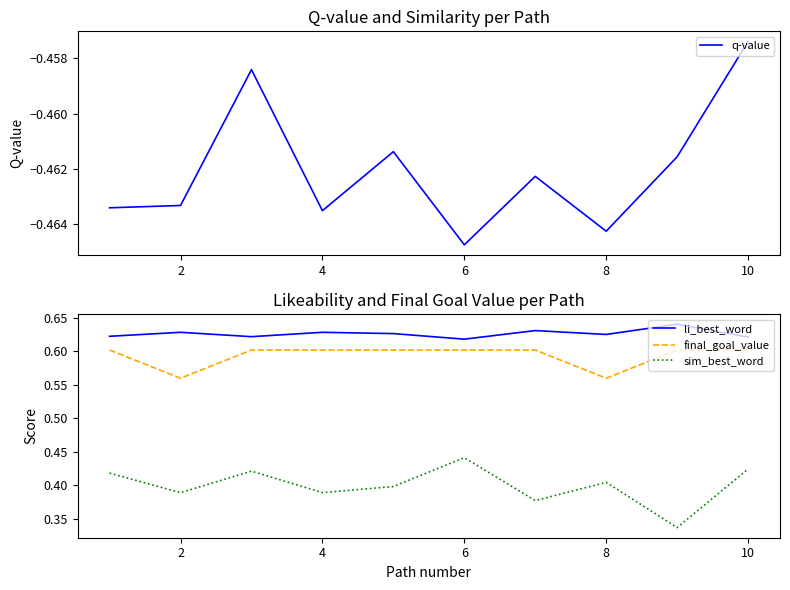

Count the final_goal_value values in the range 0 to 1.

10